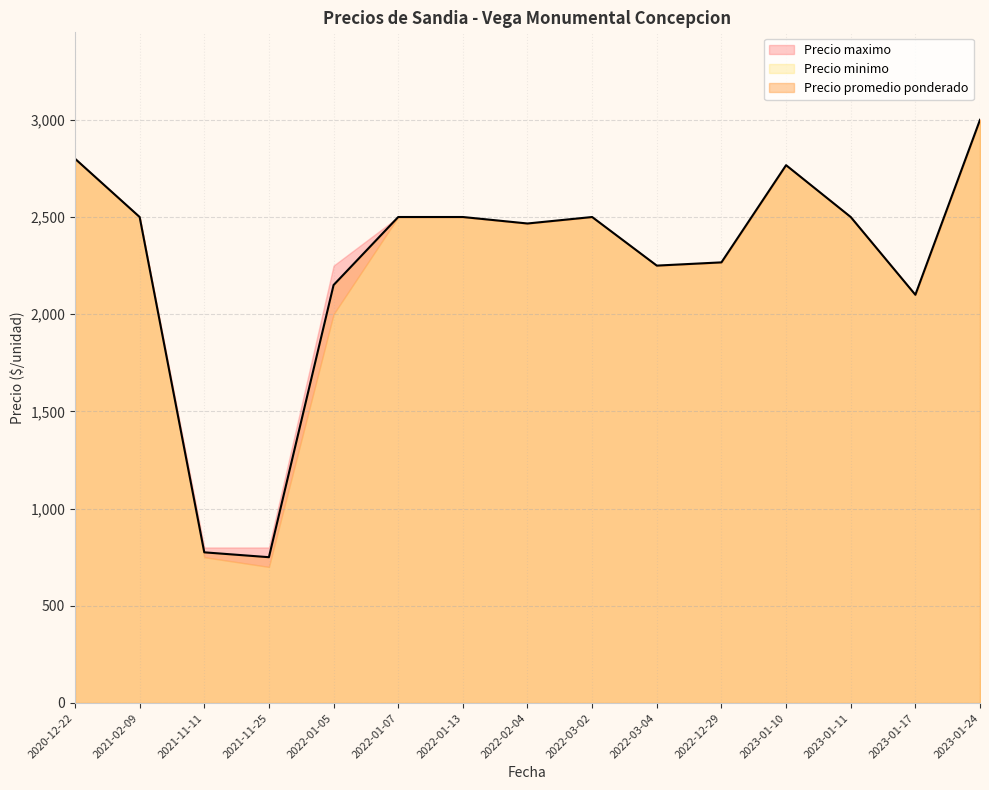

What is the maximum value for Precio promedio ponderado?

3000.0